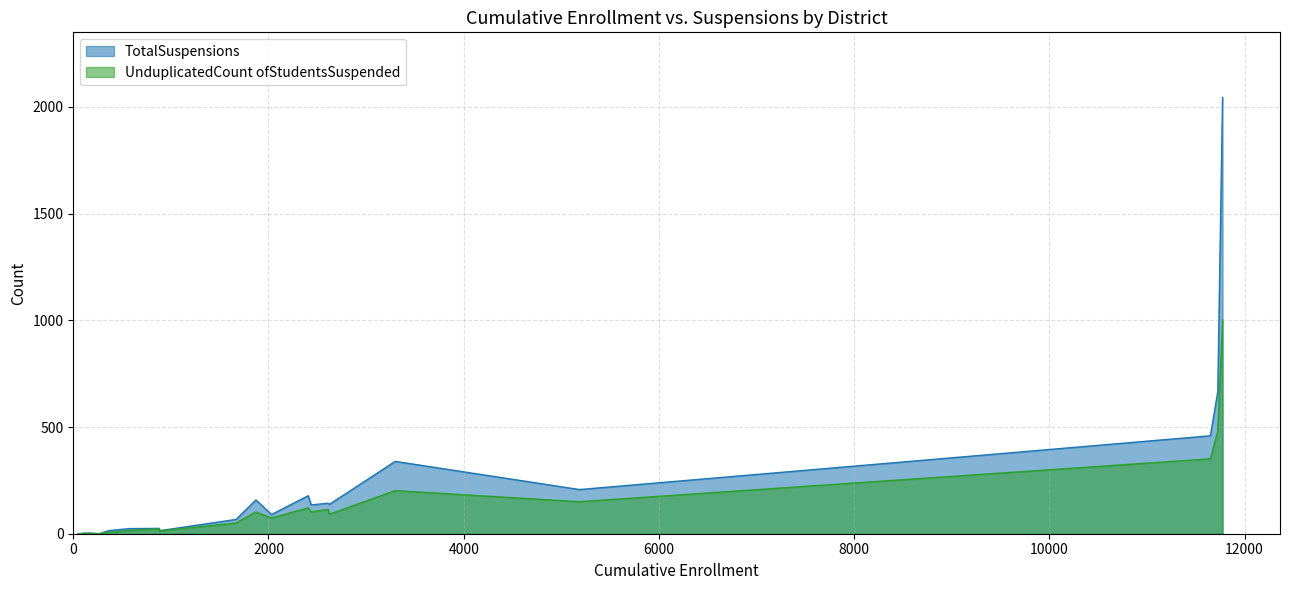

The value of UnduplicatedCount ofStudentsSuspended at Merced City Elementary is 193. True or false?

False